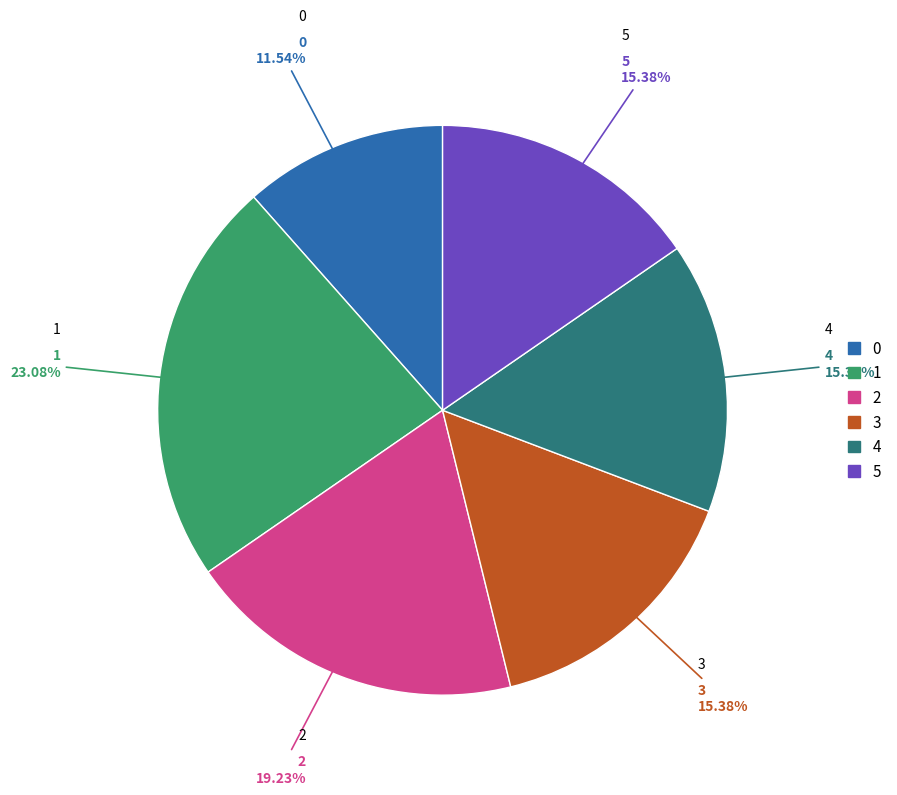

Combined, do 4 and 5 account for over 50%?

No